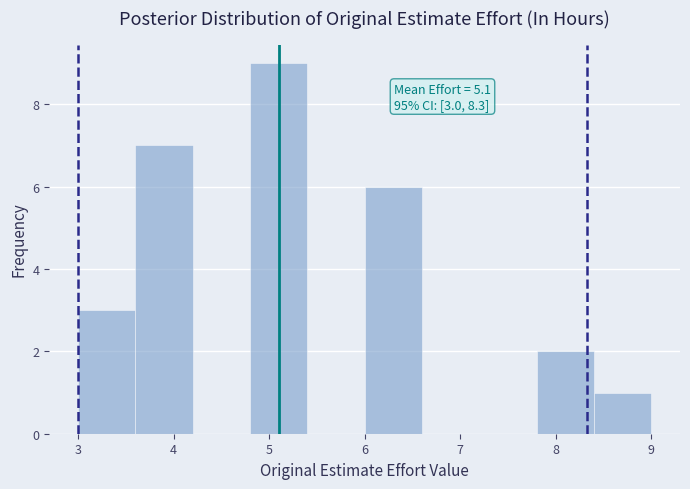

Which range on the x-axis has the tallest bar?

4.8 to 5.4